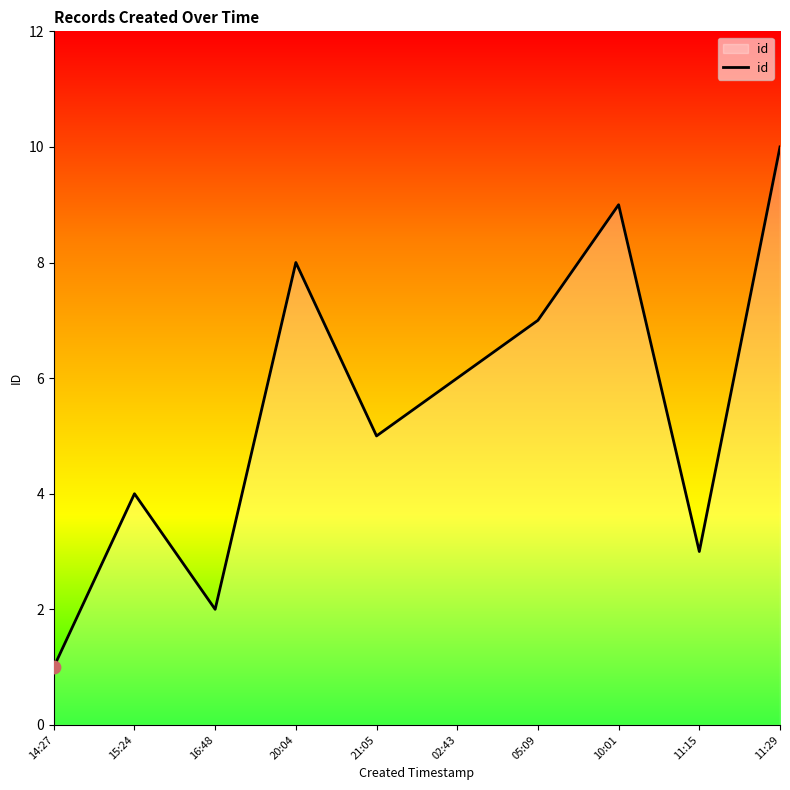

Approximately how many times larger is the value at 05:09 compared to 16:48?

3.5